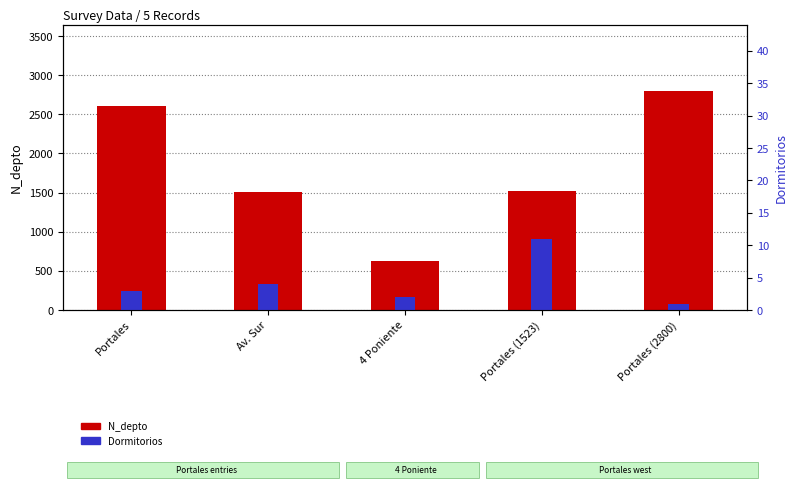

List the series in order of their overall mean, lowest first.

Dormitorios, N_depto (apt number)